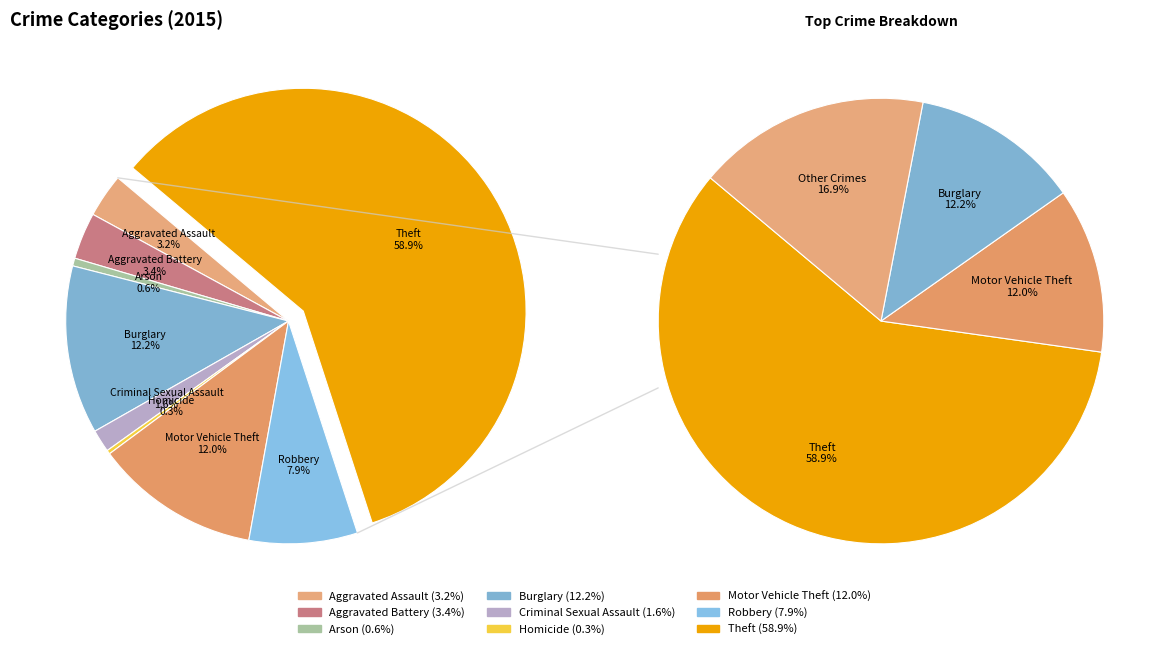

How many segments does this pie chart have?

9